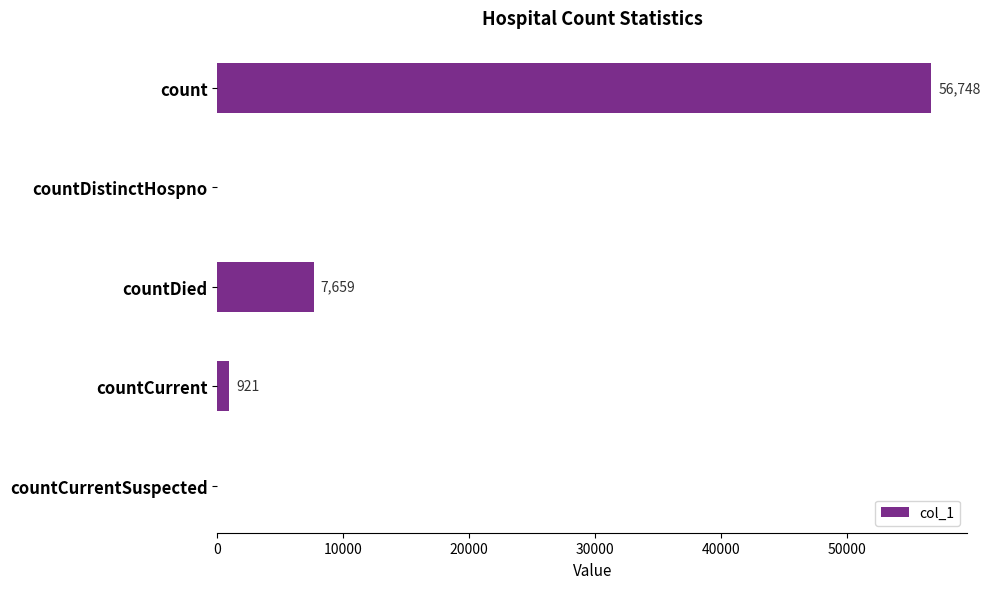

What is the sum of the values at countDied and count?

64407